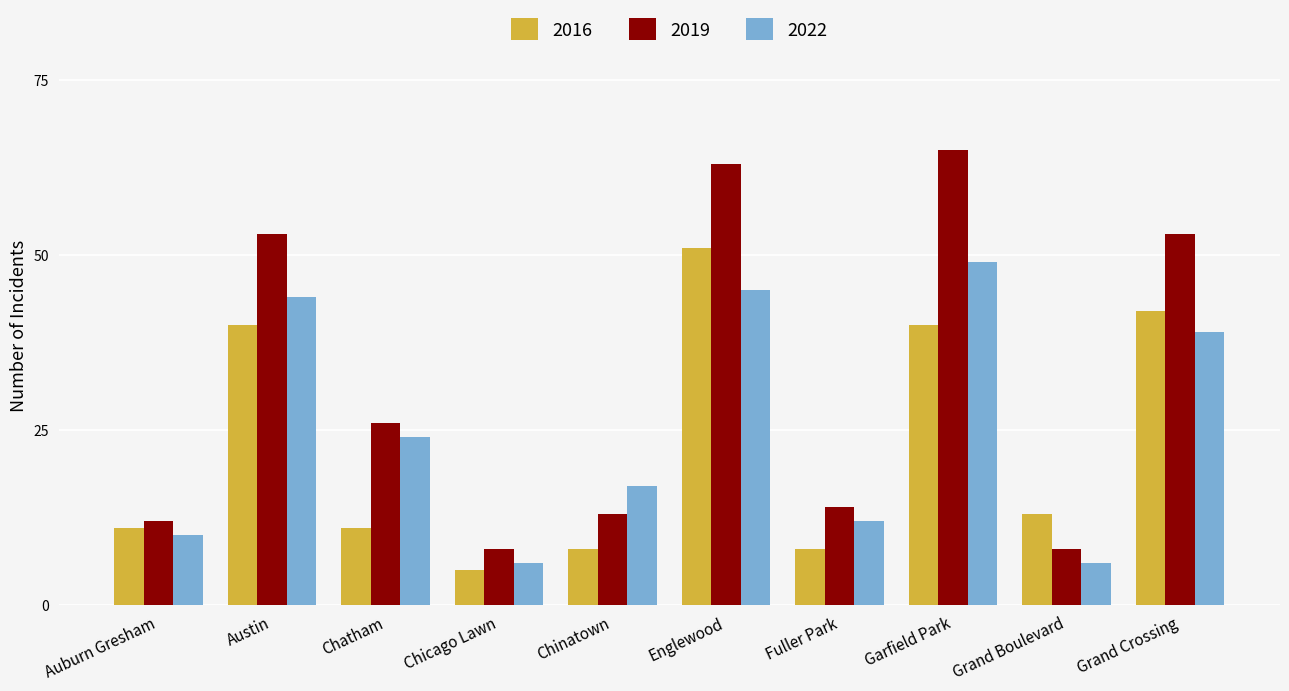

How many bars are there in each group?

3